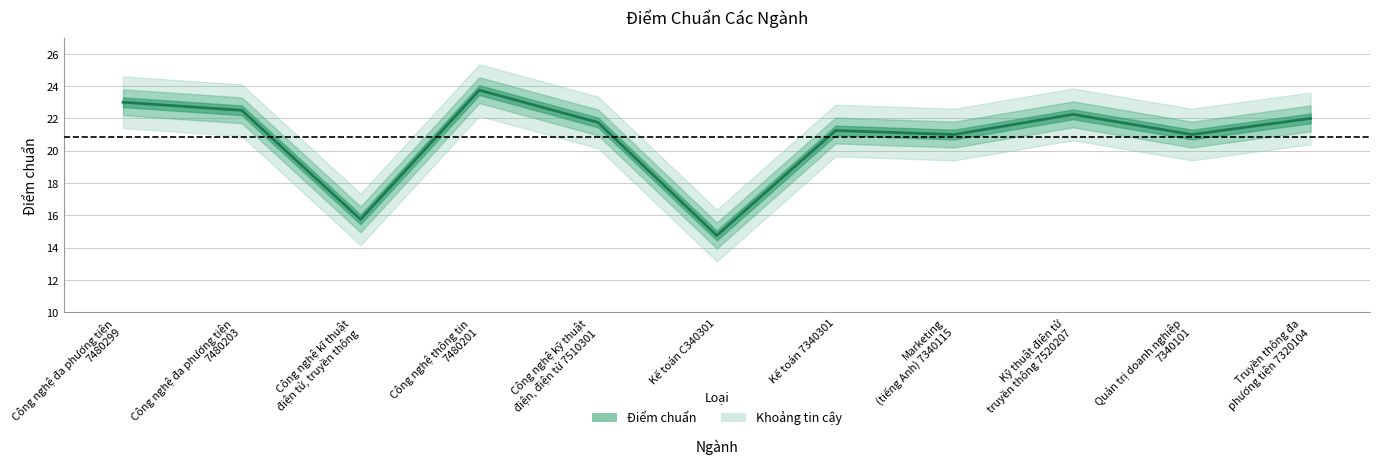

What is the greatest value displayed?

23.8